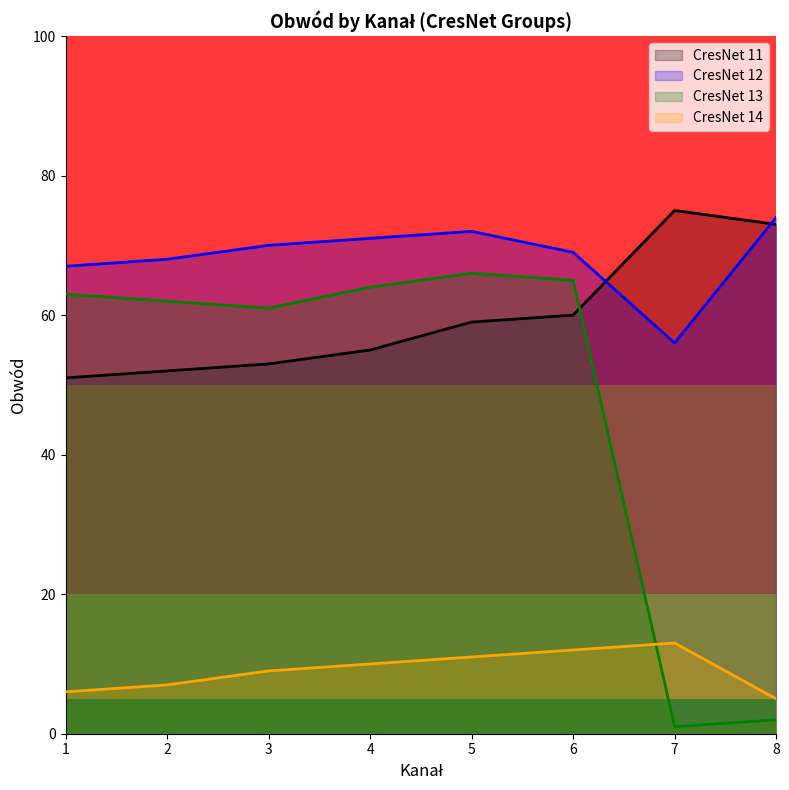

At which category does the chart reach its peak across all series?

7